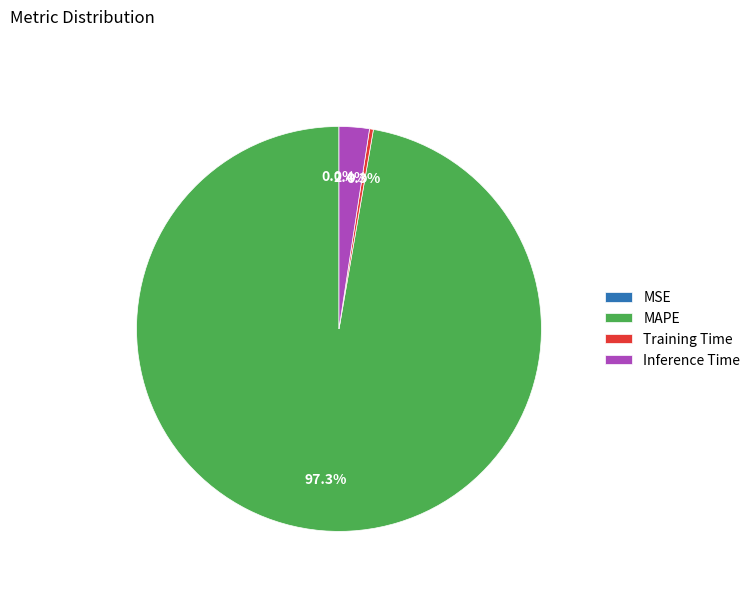

Does any single category account for the majority?

Yes